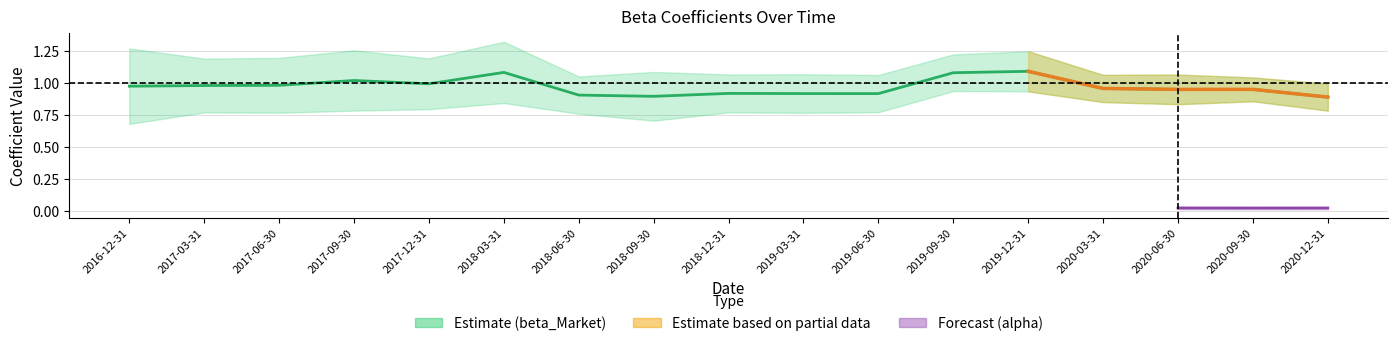

Reading right to left, what are all the values shown in this chart?

0.9	0.9	0.9	1.0	1.1	1.1	0.9	0.9	0.9	0.9	0.9	1.1	1.0	1.0	1.0	1.0	1.0